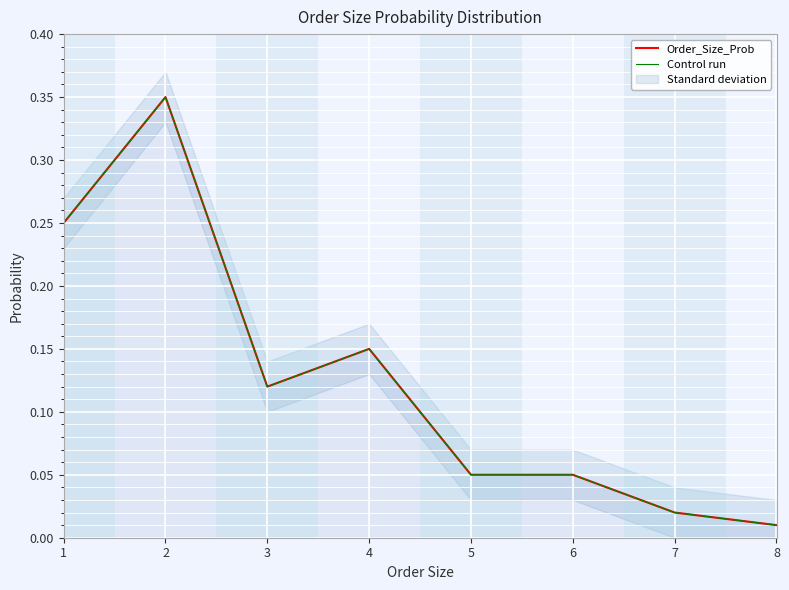

Reading left to right, list all the values displayed in this chart.

Order_Size_Prob: 0.2	0.3	0.1	0.1	0.1	0.1	0.0	0.0
Control run: 0.2	0.3	0.1	0.1	0.1	0.1	0.0	0.0